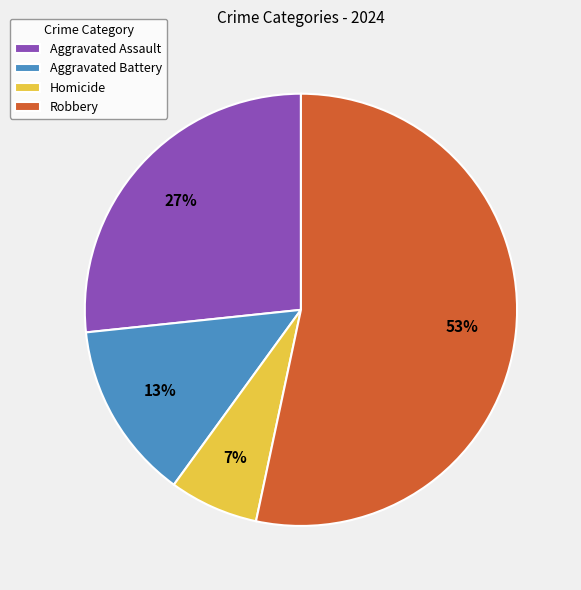

Is it true that Robbery is 53% of the pie?

True